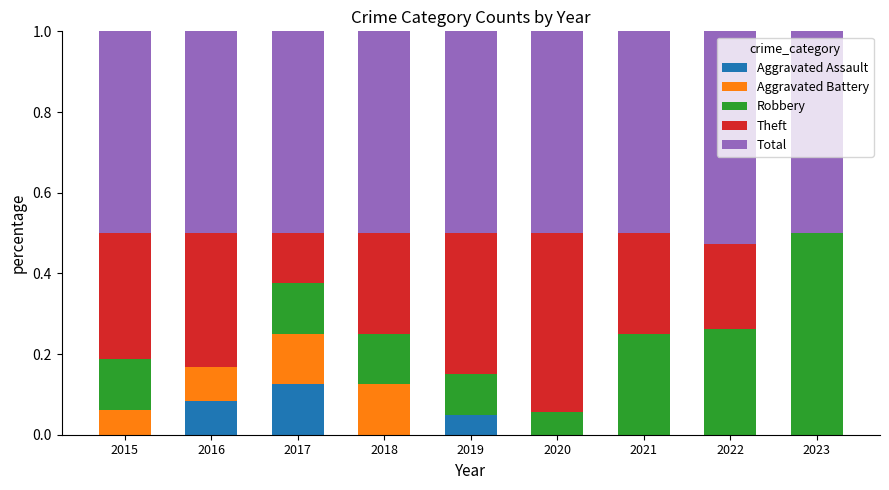

At which label does Aggravated Assault reach its peak?

2017